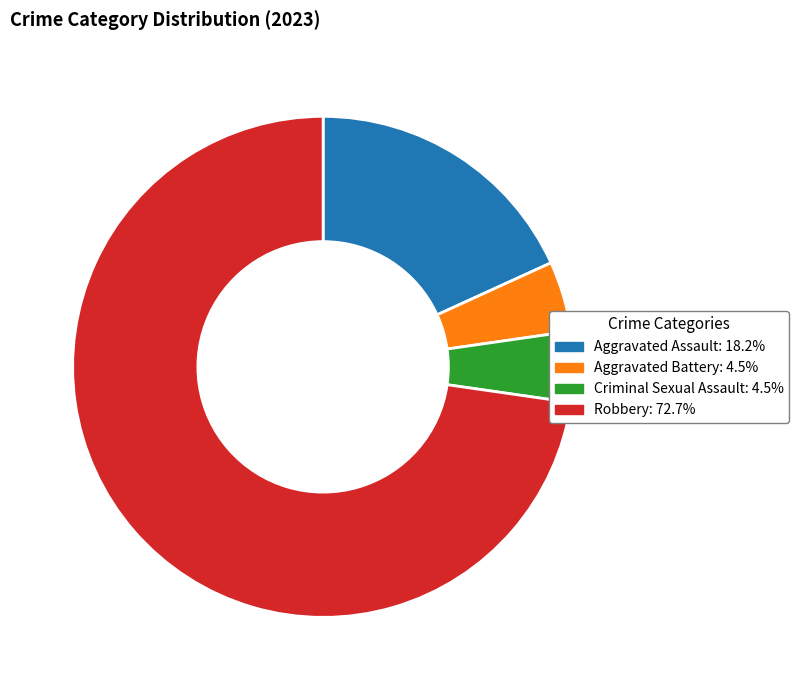

Is there a majority slice in this chart?

Yes